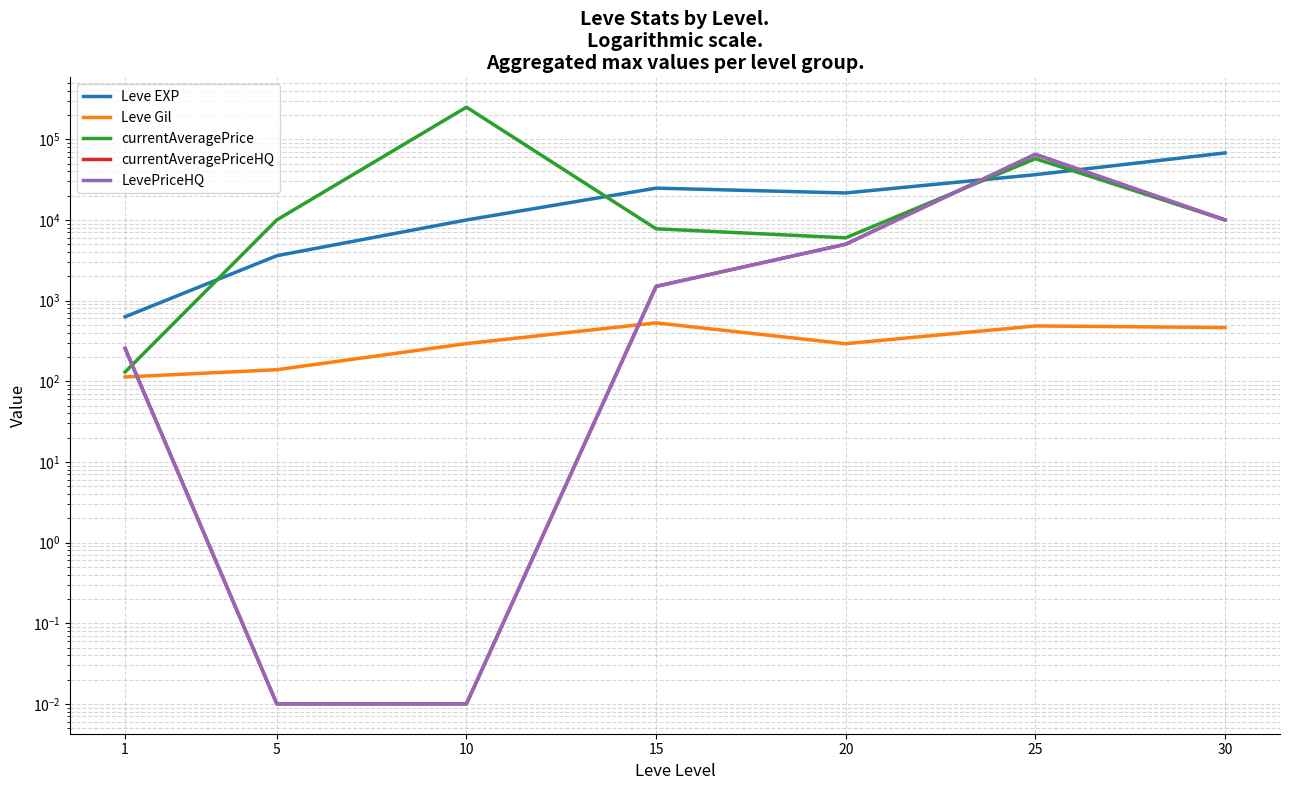

After their last crossing, which series has the higher values: Leve EXP or currentAveragePrice?

Leve EXP